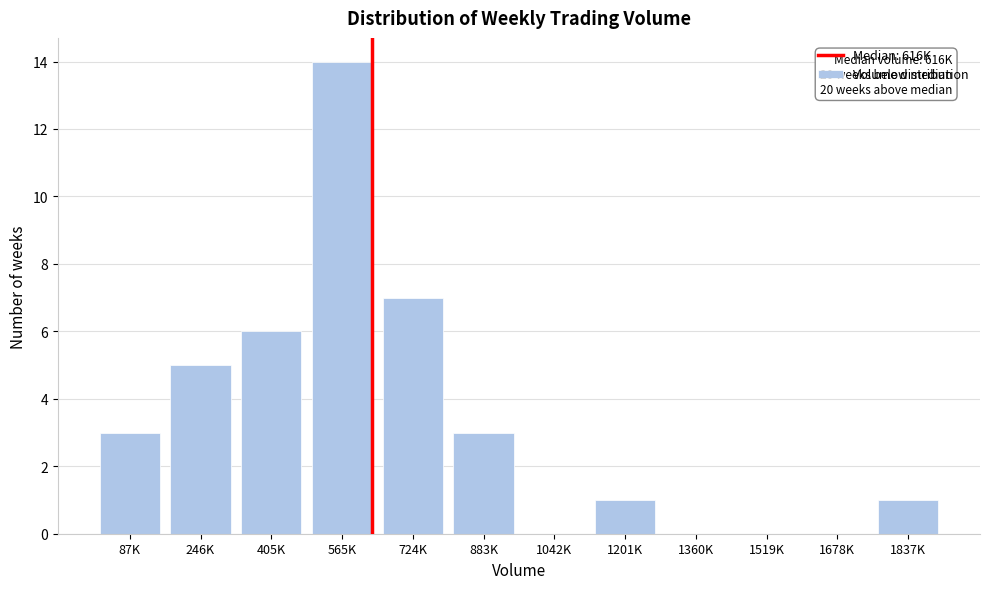

Reading right to left, extract all data points from this chart.

1837K=1	1678K=0	1519K=0	1360K=0	1201K=1	1042K=0	883K=3	724K=7	565K=14	405K=6	246K=5	87K=3